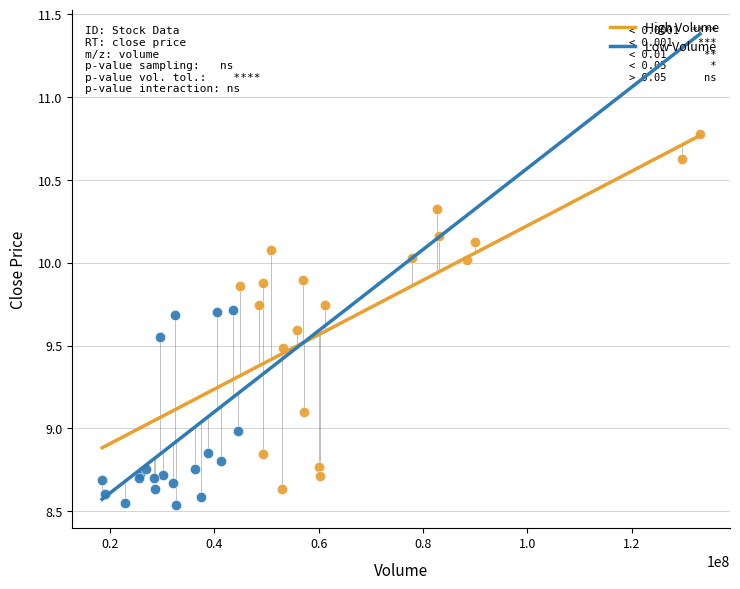

Which series contains the highest Y value?

High Volume